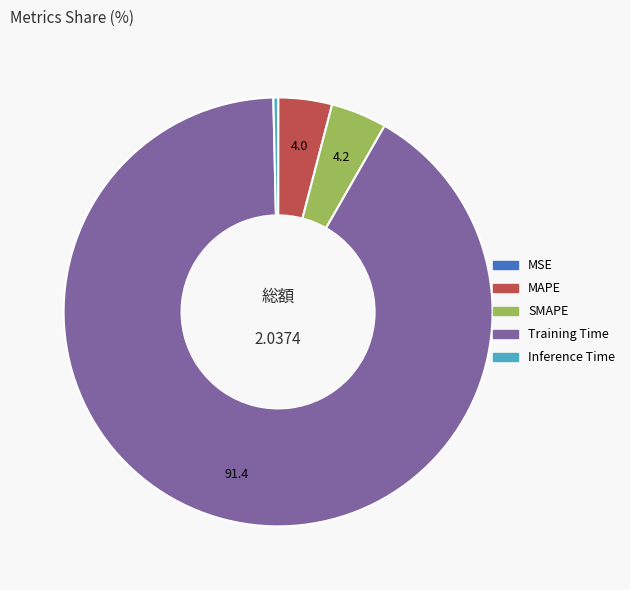

Does Training Time account for over 50% of the chart?

Yes